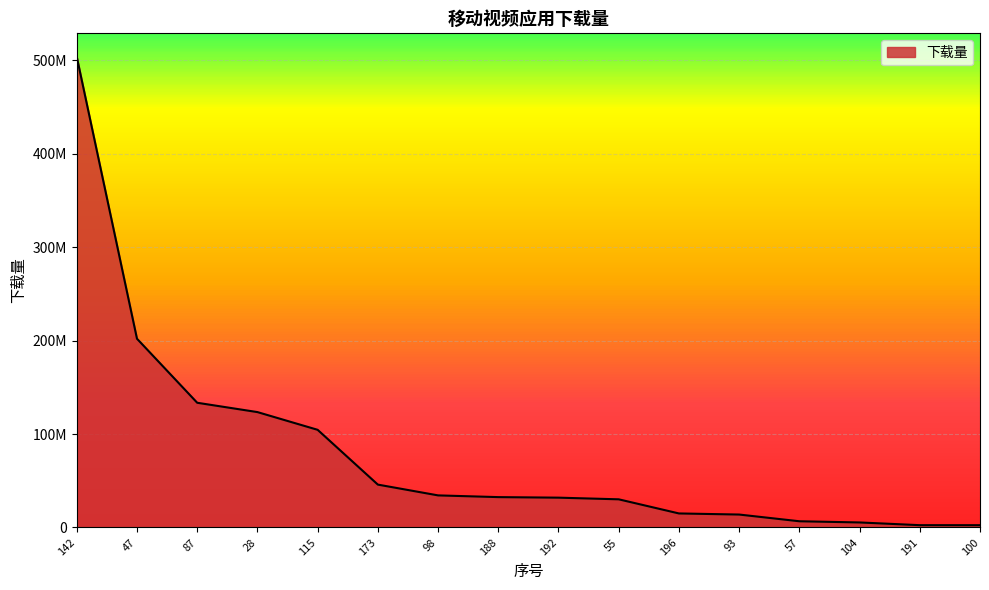

Does the chart have visible grid lines?

Yes